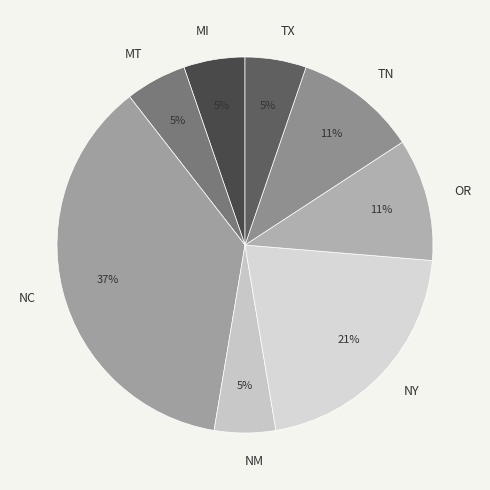

Which slice is the largest?

NC